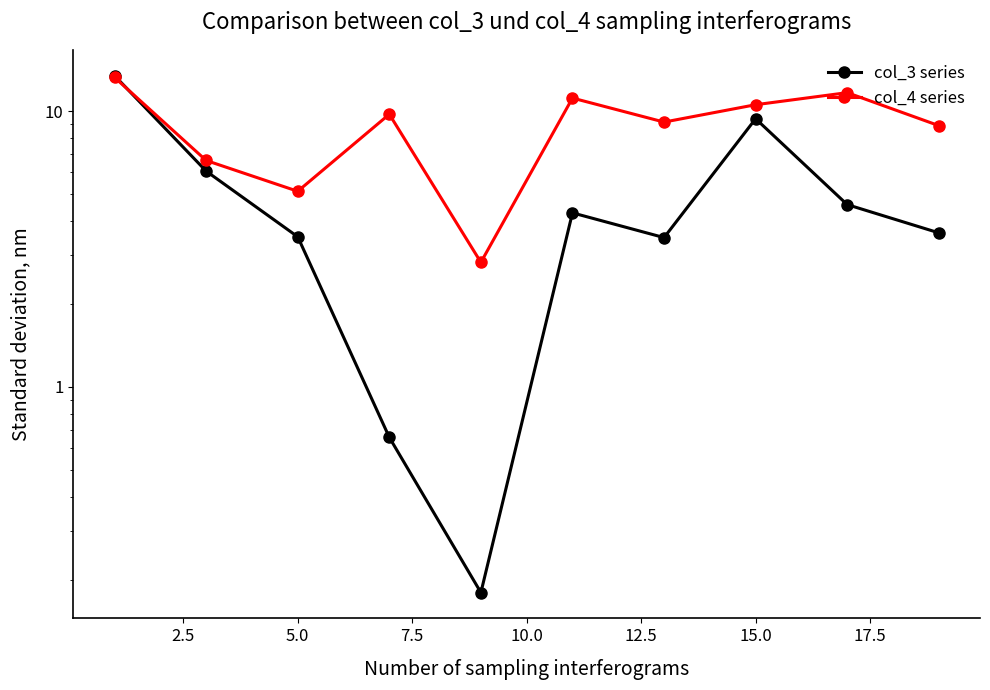

At how many categories does at least one series exceed 2?

10